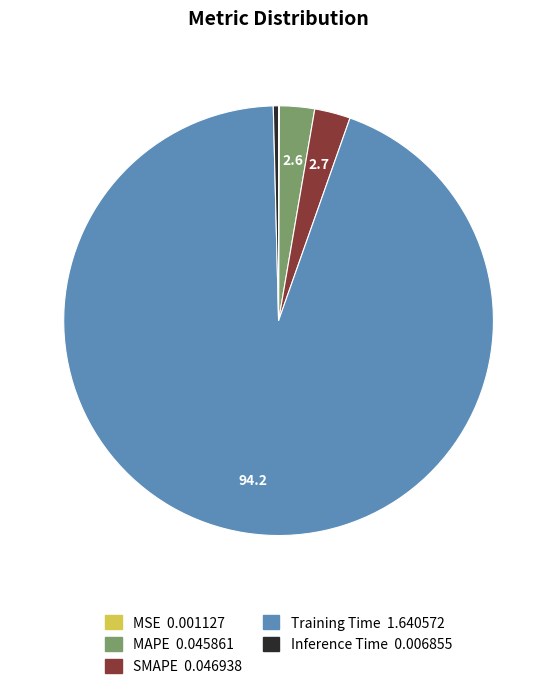

Which category has the biggest portion of the pie?

Training Time